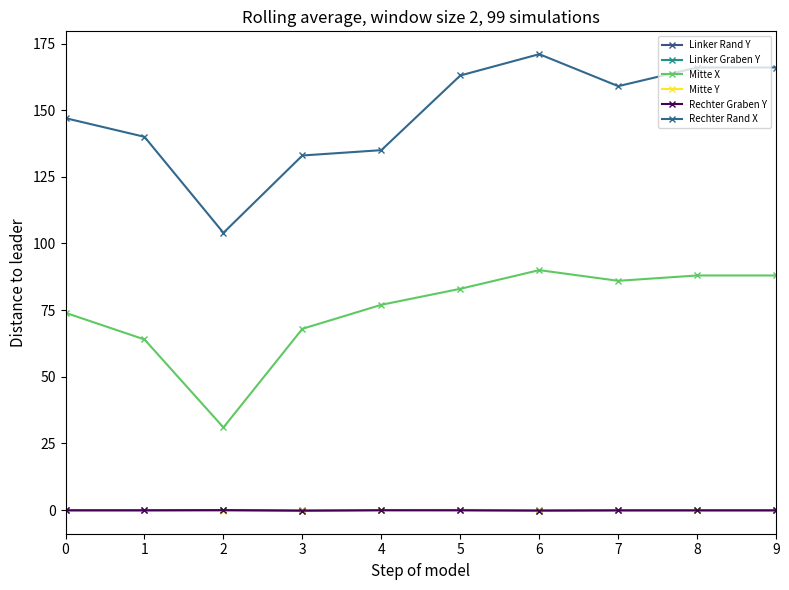

In Rechter Rand X, how many points are lower than both neighbors (excluding endpoints)?

2